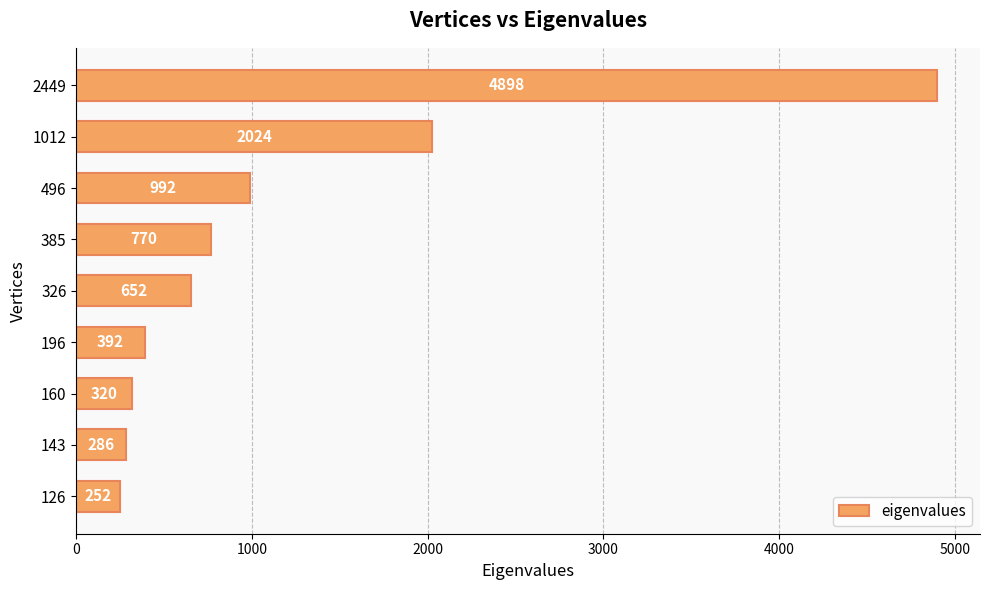

Reading bottom to top, extract all data points from this chart.

252	286	320	392	652	770	992	2024	4898